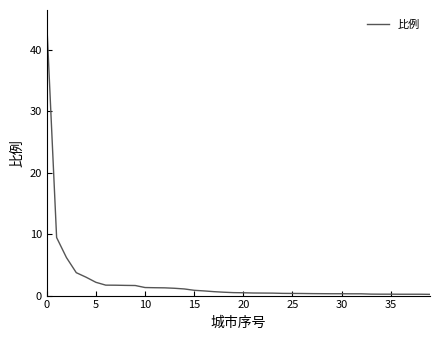

What is the greatest value displayed?

44.3